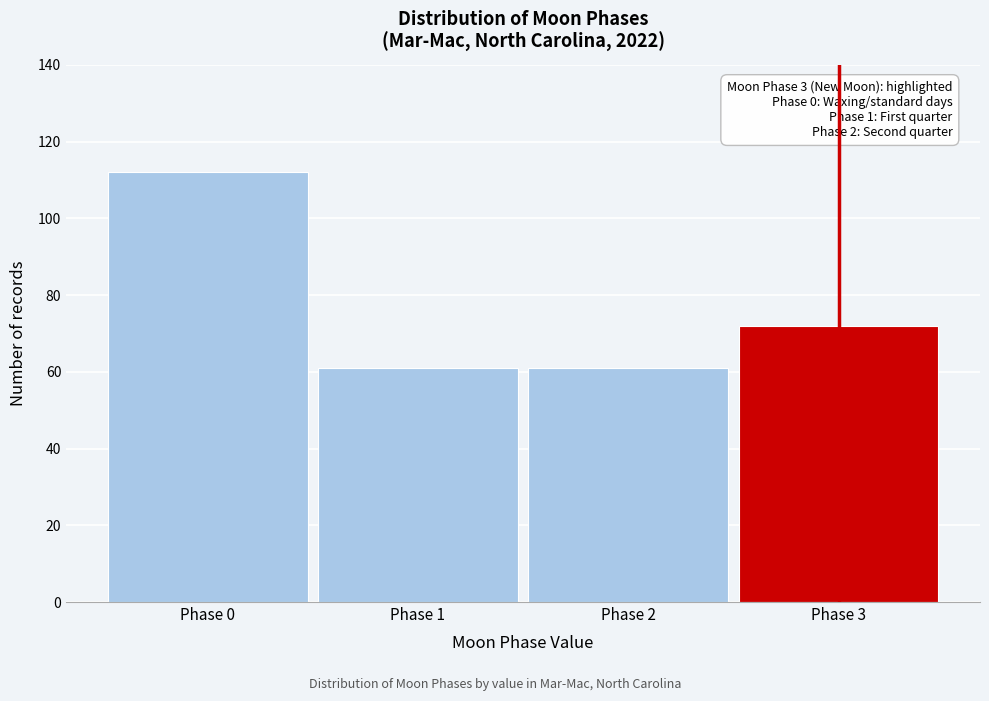

Over which range of the x-axis is the bar tallest?

-0.5 to 0.5